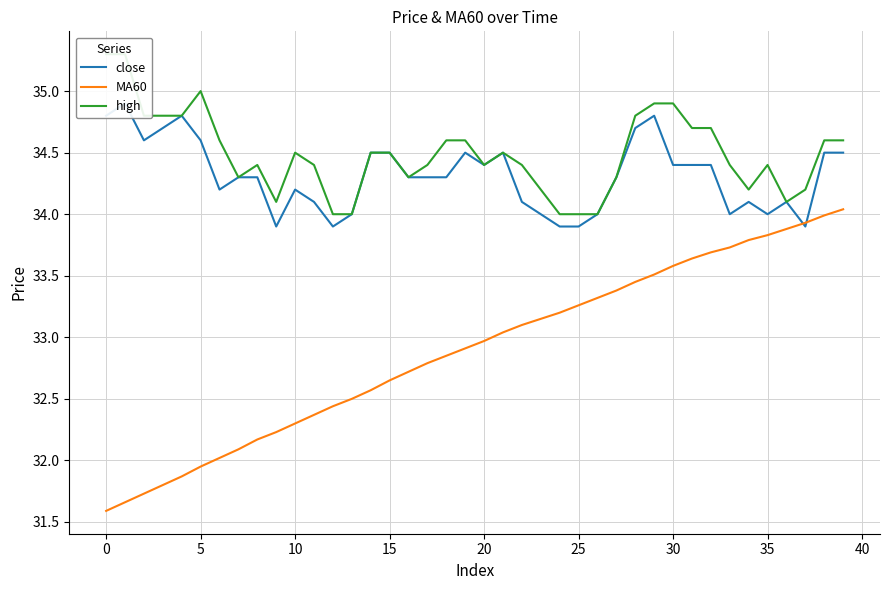

How many lines are shown in the chart?

3